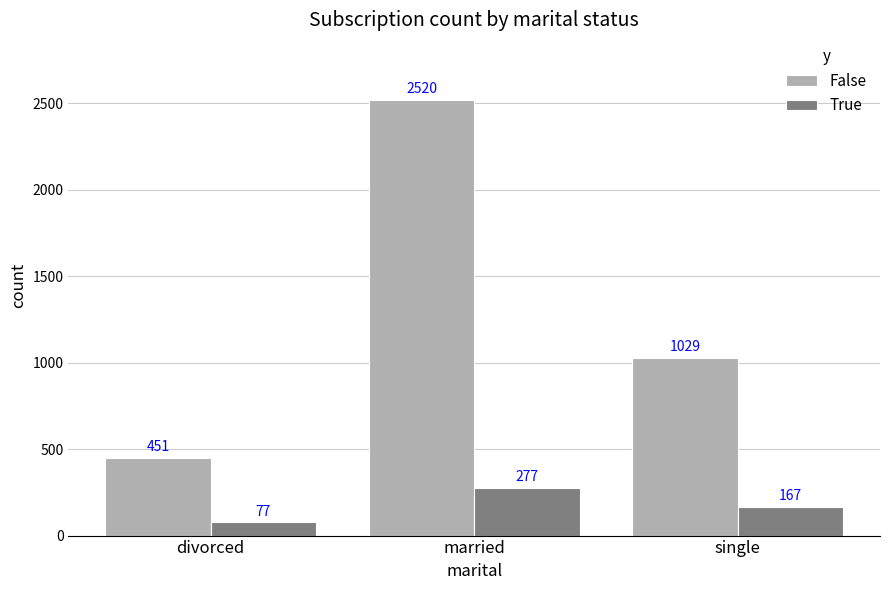

What is the value of the True bar at the 3rd from the left?

167